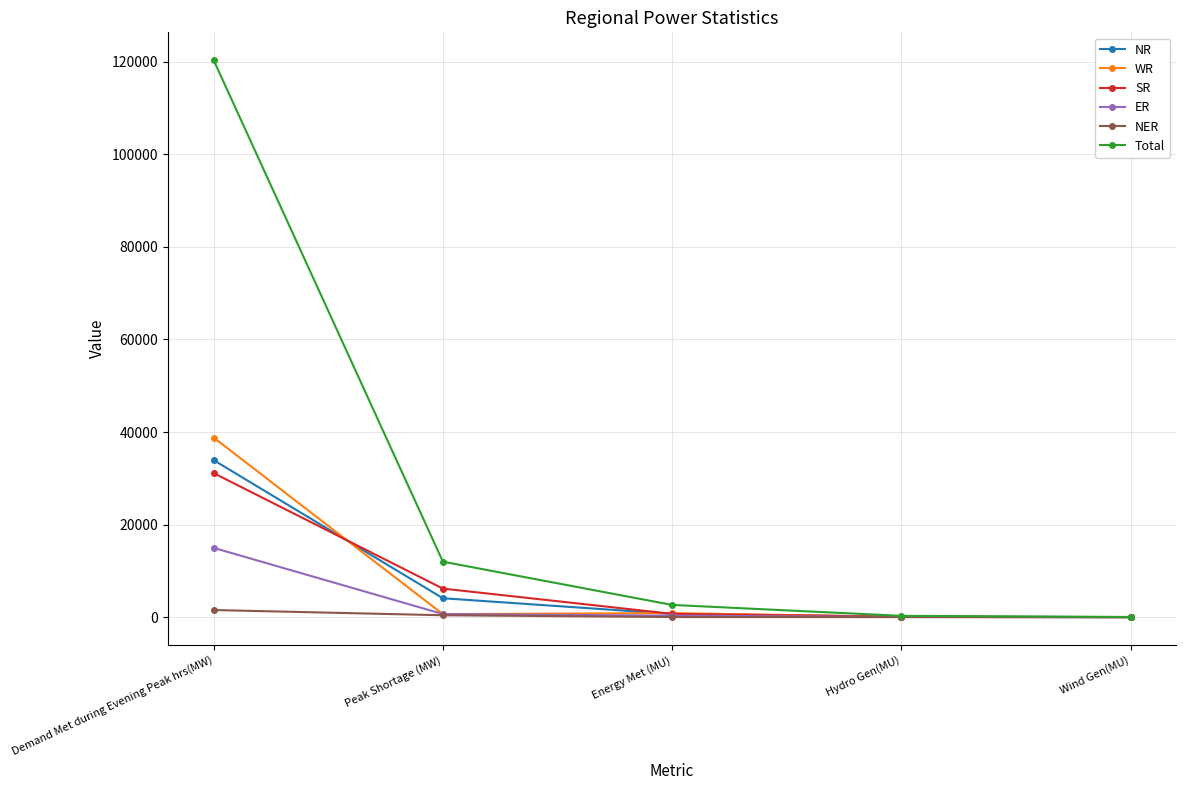

Is it true that NER equals 0 at Wind Gen(MU)?

True